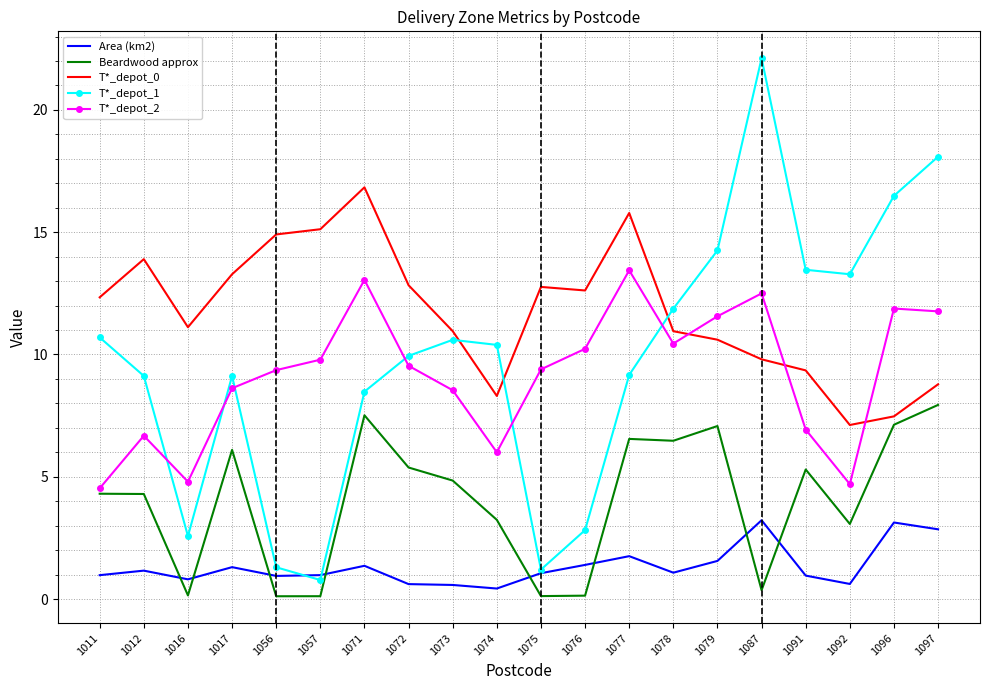

Is the value of Area (km2) at 1057 greater than the value of T*_depot_2 at 1091?

No